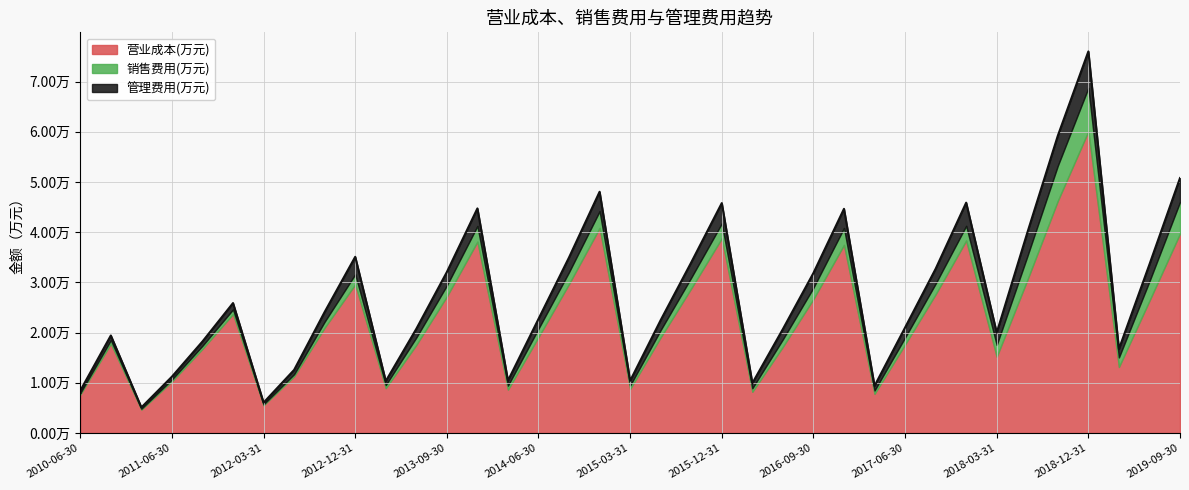

Reading left to right, extract all data points from this chart.

营业成本(万元): 7664	17821	4666	10291	16771	23713	5526	11308	20999	29615	8952	17563	27218	38130	8653	19136	29705	40862	8793	19082	28820	38798	8222	17194	26705	37484	7813	17645	27645	38347	15209	30452	46263	60114	13157	26367	39737
销售费用(万元): 293	700	180	384	623	908	194	422	1182	2004	610	1467	2182	3117	796	1664	2361	3329	689	1446	2149	2960	695	1486	2242	3360	663	1379	2118	2923	2343	4712	6983	8634	1906	3869	6286
管理费用(万元): 492	913	262	559	849	1274	343	852	1944	3487	782	1728	2674	3500	990	1936	2927	3873	927	1976	3027	4051	1011	2034	2935	3820	911	1990	2948	4623	2434	4715	5977	7272	1664	3369	4776